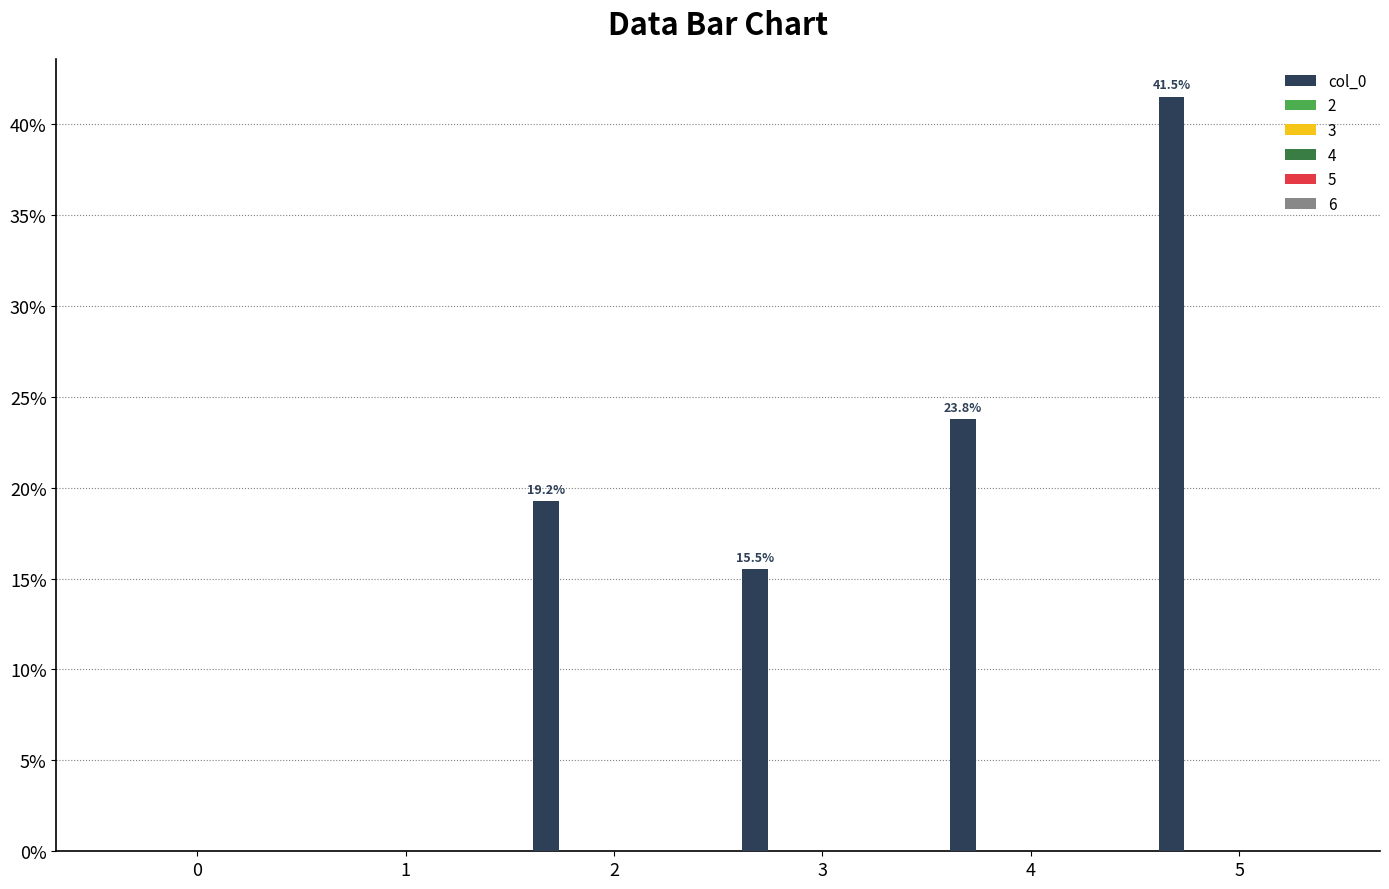

What is the maximum value shown in the chart?

41.5